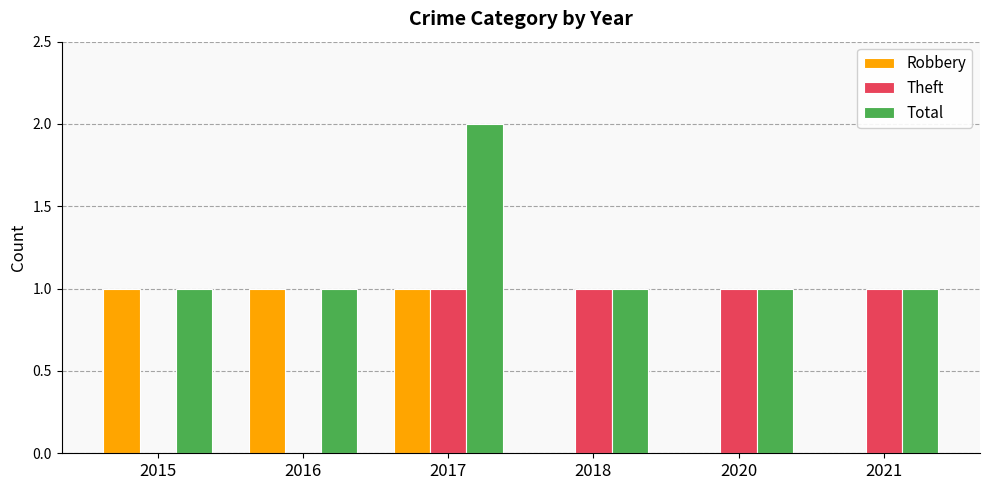

Is the value of Theft at 2020 greater than the value of Total at 2017?

No